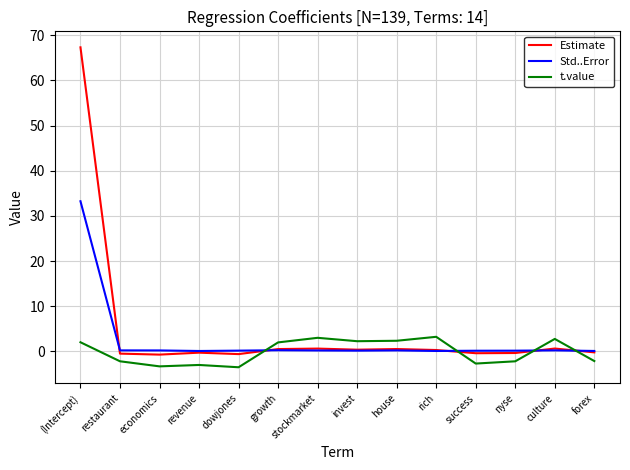

At which category does the chart reach its peak across all series?

(Intercept)